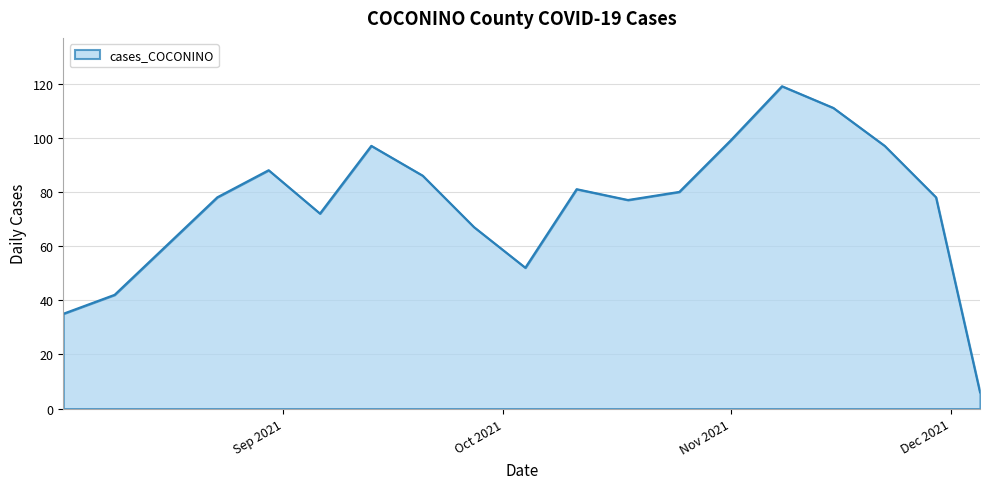

What is the minimum value shown in the chart?

6